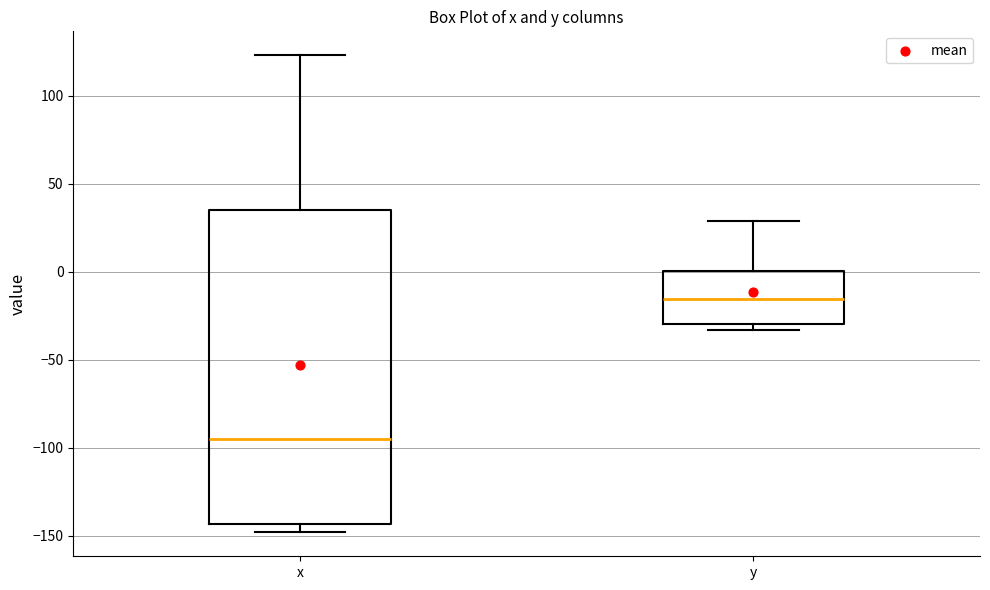

Reading left to right, read every box against the y-axis: the position of its median line, the range the box covers, and the ends of its whiskers. The values are not printed on the chart, so give them approximately, as read against the axis.

x: median -95, box -145 to 35, whiskers -150 to 125
y: median -15, box -30 to 0, whiskers -35 to 30